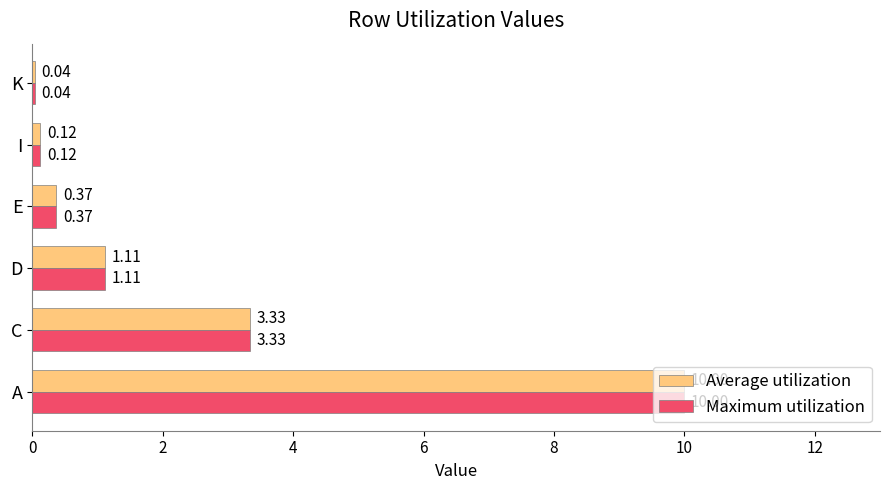

List the labels in order of Maximum utilization value, smallest first.

K, I, E, D, C, A